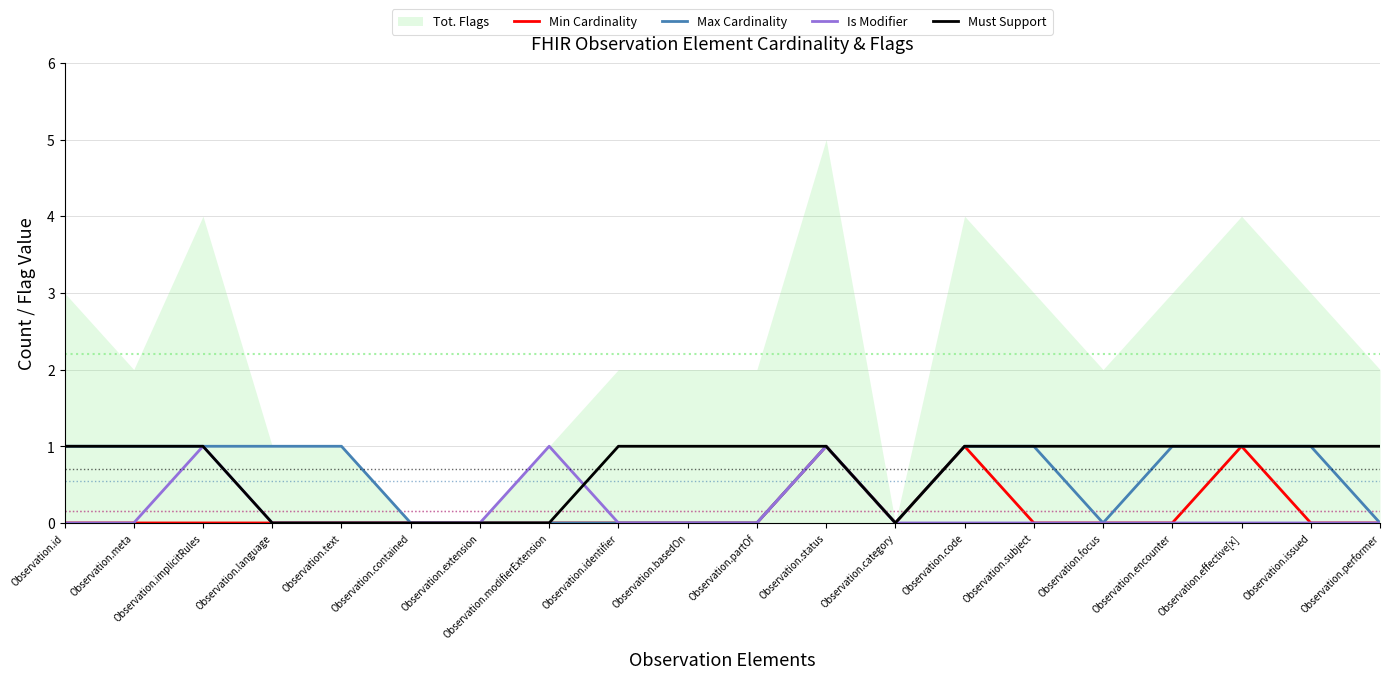

Is it true that Max Cardinality equals 1 at Observation.status?

True